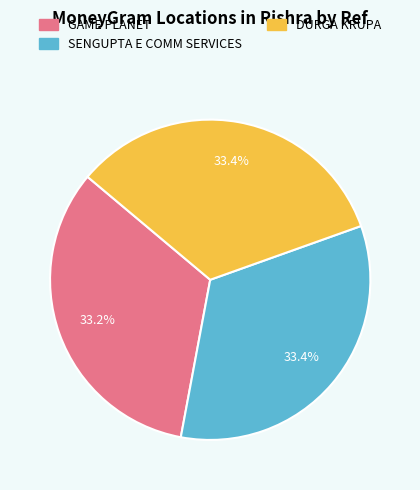

Does any single category account for the majority?

No